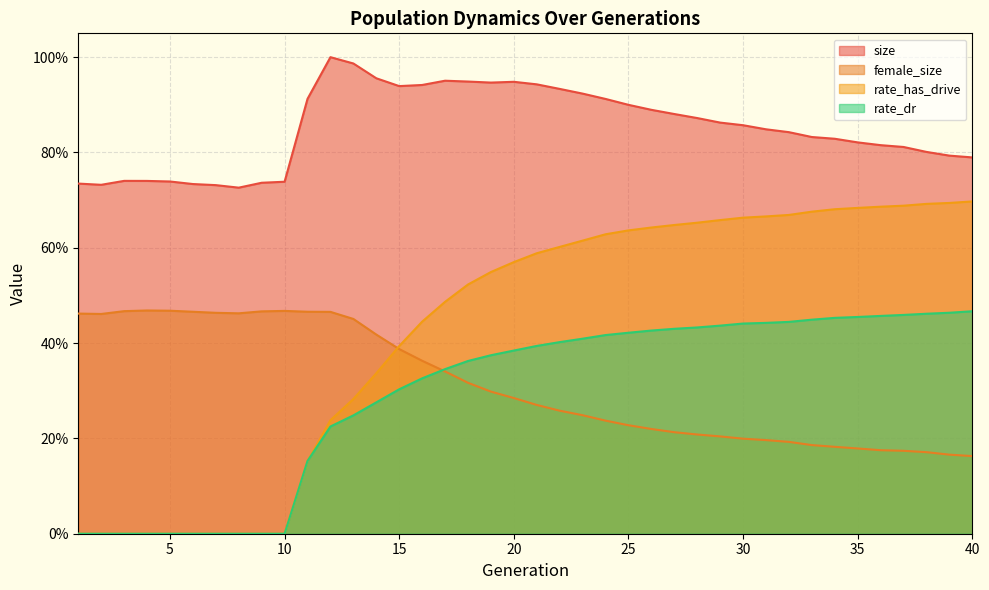

At which label does rate_has_drive reach its minimum?

1